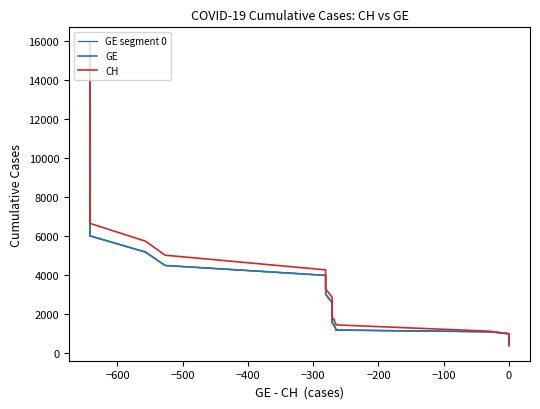

At how many categories does at least one series exceed 1767?

30